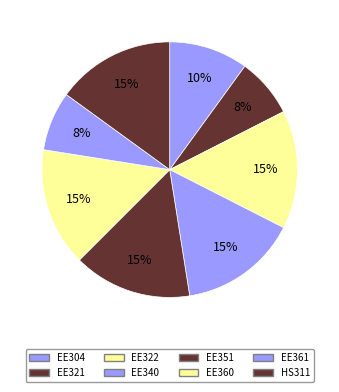

What is the total percentage of EE351 and EE322?

30.0%